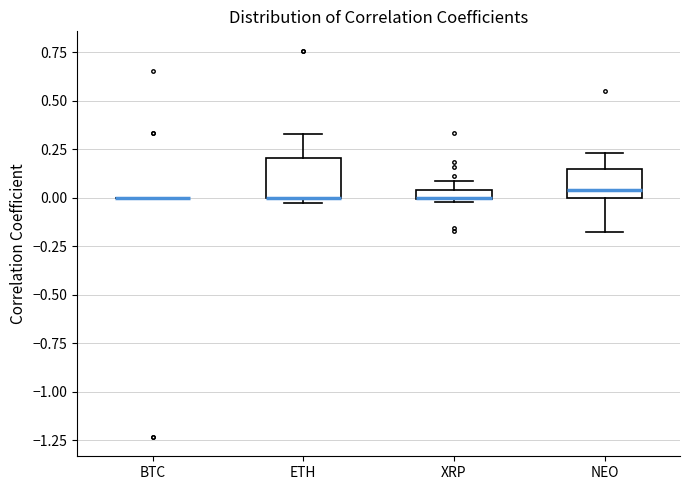

Comparing the boxes themselves (not the whiskers), which one is the tallest?

ETH